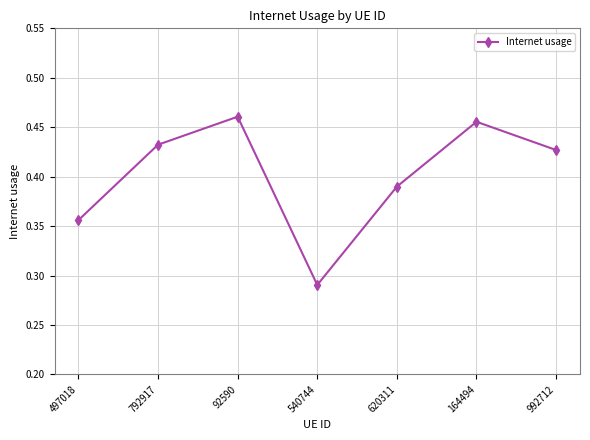

Where is the data nearest to the value 0?

540744